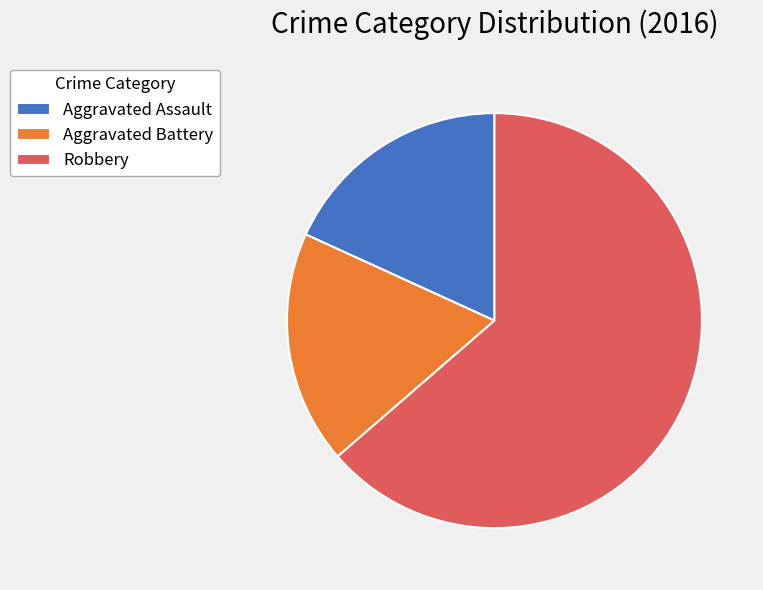

What is the largest slice in the pie chart?

Robbery